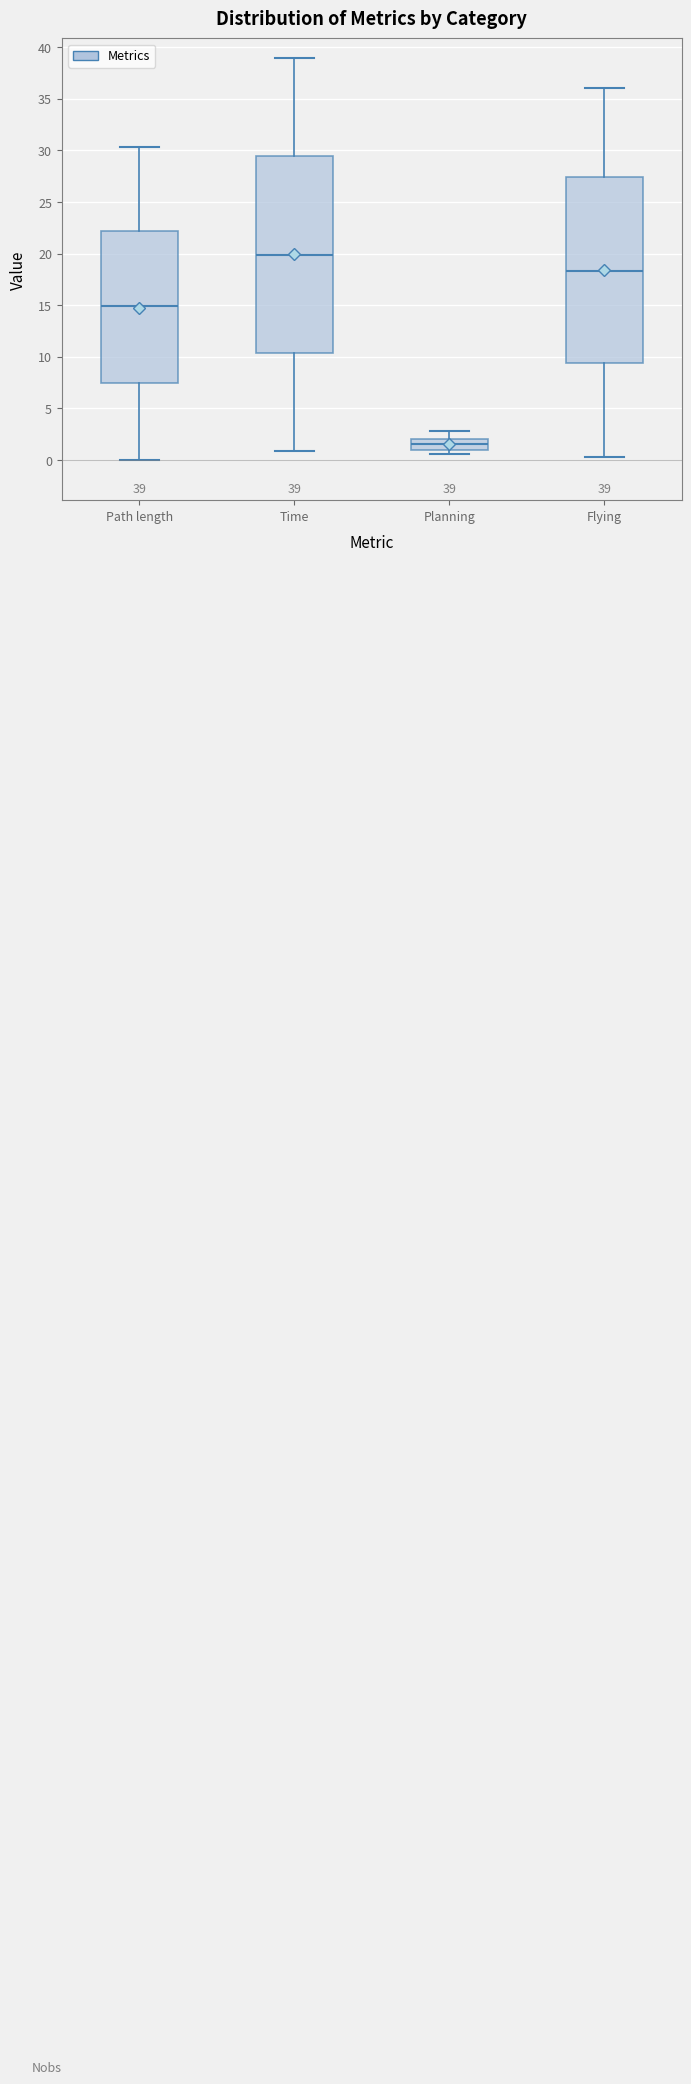

Which box has the highest median line?

Time